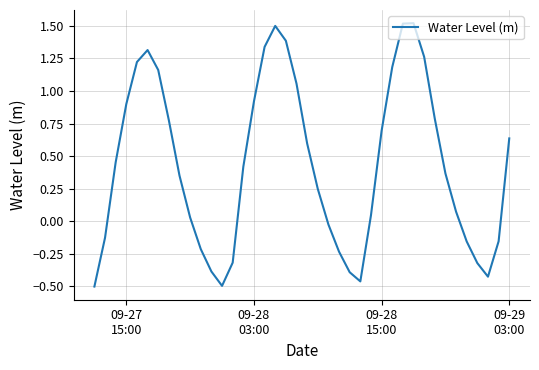

What is the difference between the maximum and minimum values?

2.0